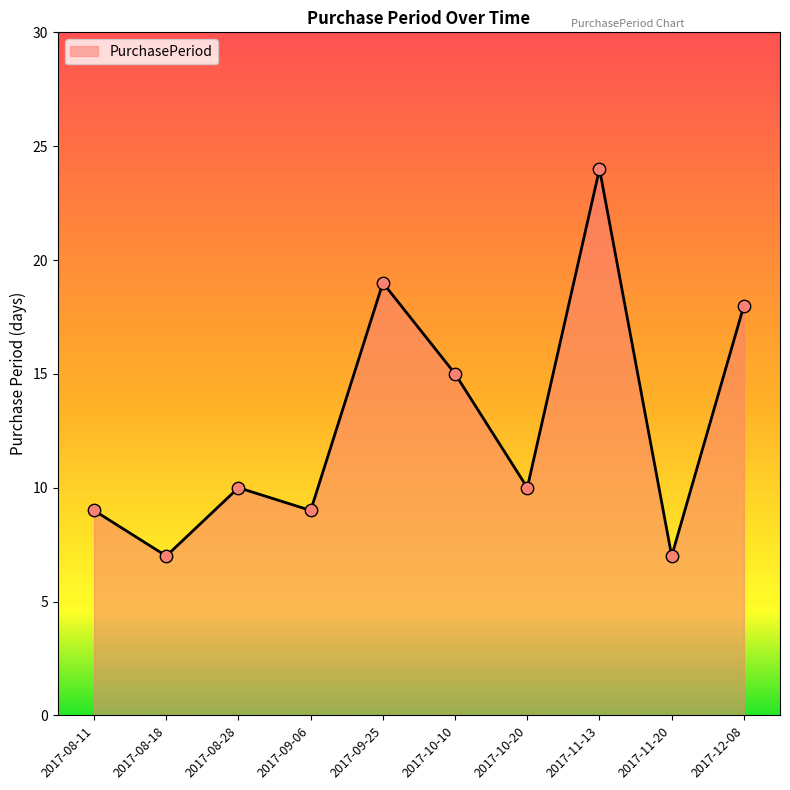

What is the change in value from 2017-08-18 to 2017-08-28?

+3